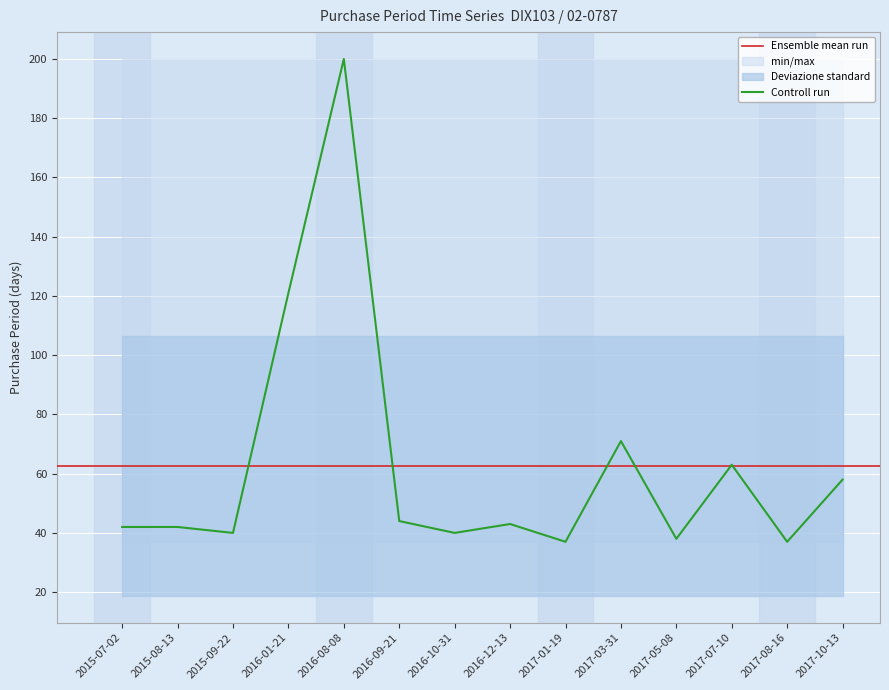

Rank the categories by value from highest to lowest.

2016-08-08, 2016-01-21, 2017-03-31, 2017-07-10, 2017-10-13, 2016-09-21, 2016-12-13, 2015-07-02, 2015-08-13, 2015-09-22, 2016-10-31, 2017-05-08, 2017-01-19, 2017-08-16